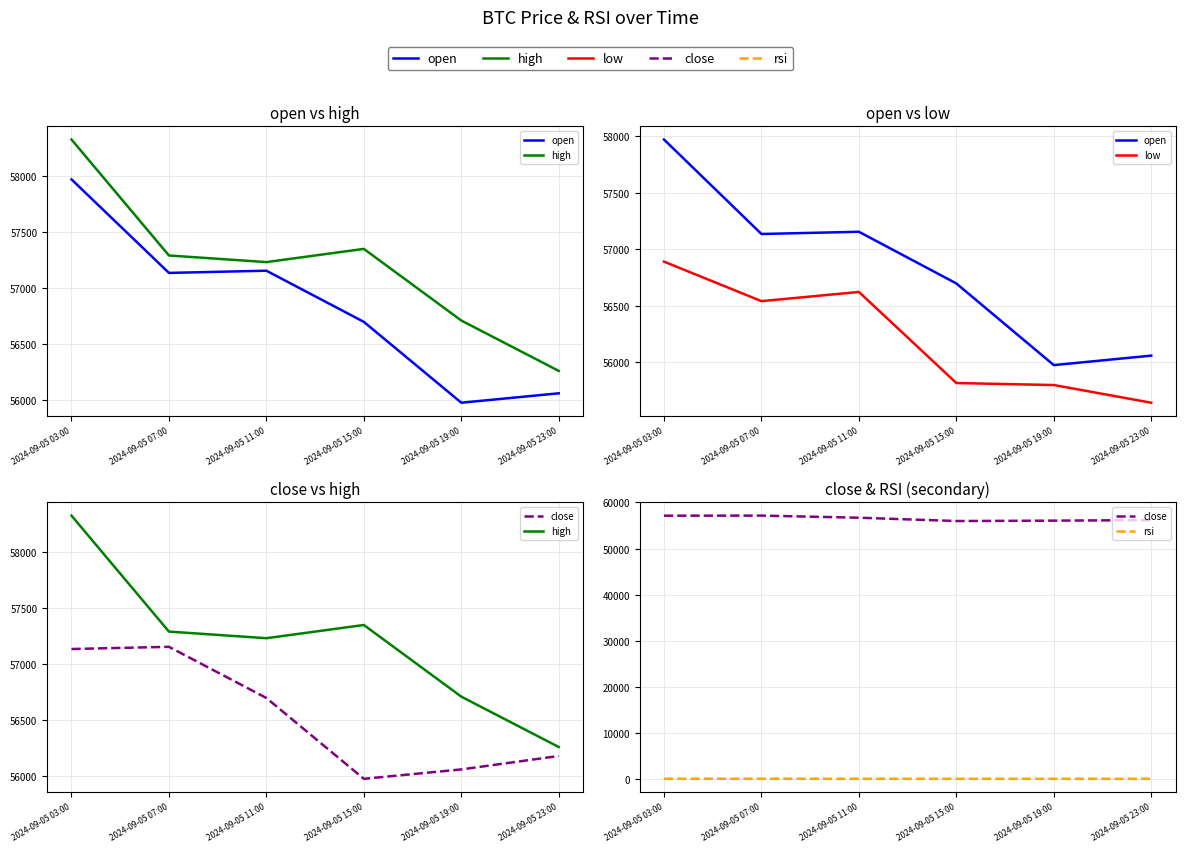

How many data points in close are less than 56698?

3